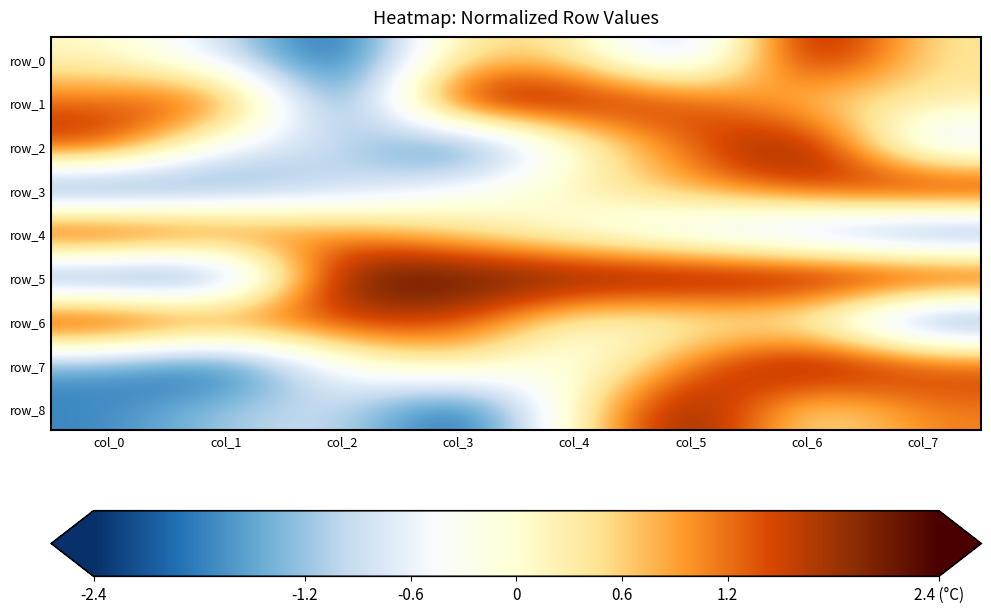

Which has a higher value, col_5 or col_4?

col_4